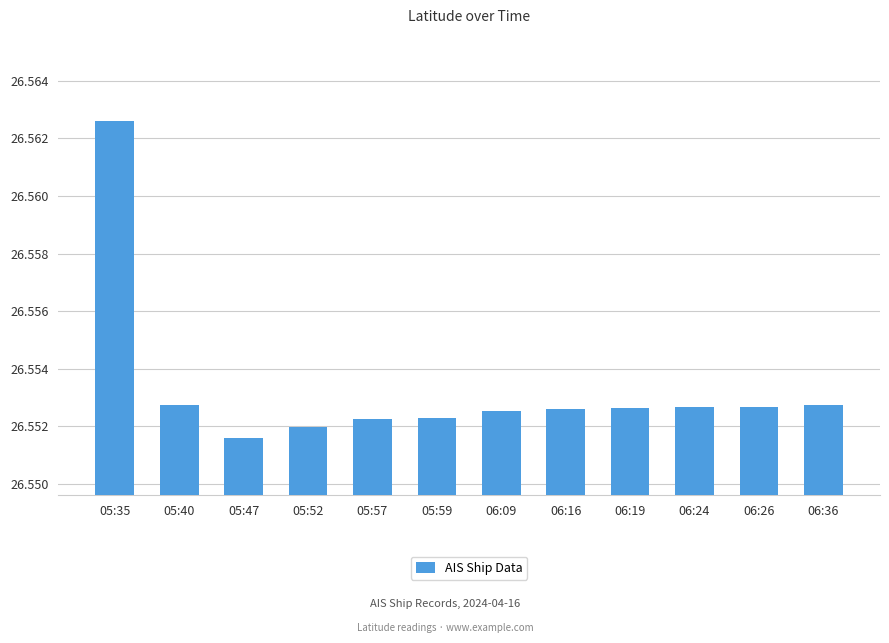

How many bars are there in total?

12